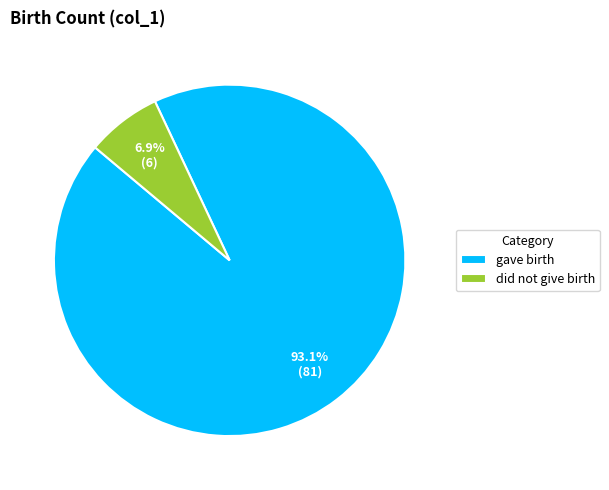

What percentage is the did not give birth slice, to the nearest percent?

7%